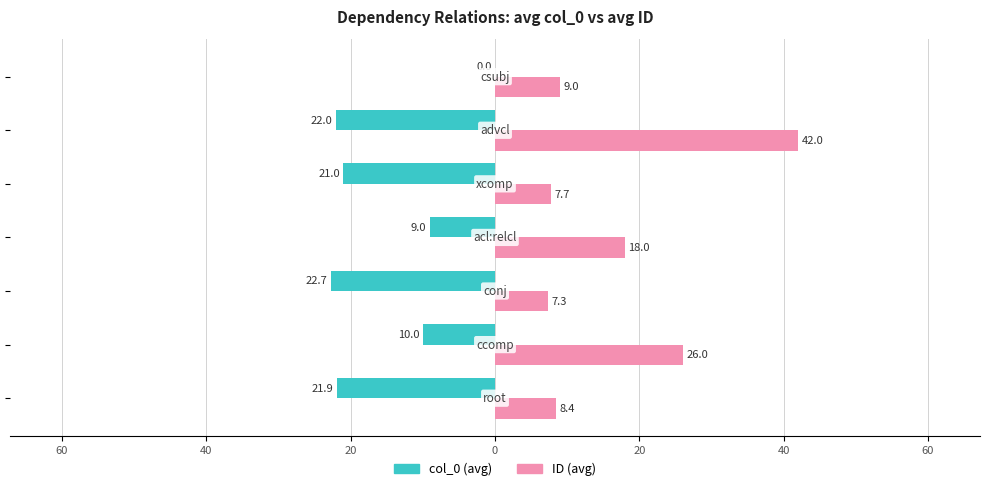

Reading left to right, transcribe all the data shown in this chart.

col_0 (avg): -21.9	-10.0	-22.7	-9.0	-21.0	-22.0	0.0
ID (avg): 8.4	26.0	7.3	18.0	7.7	42.0	9.0